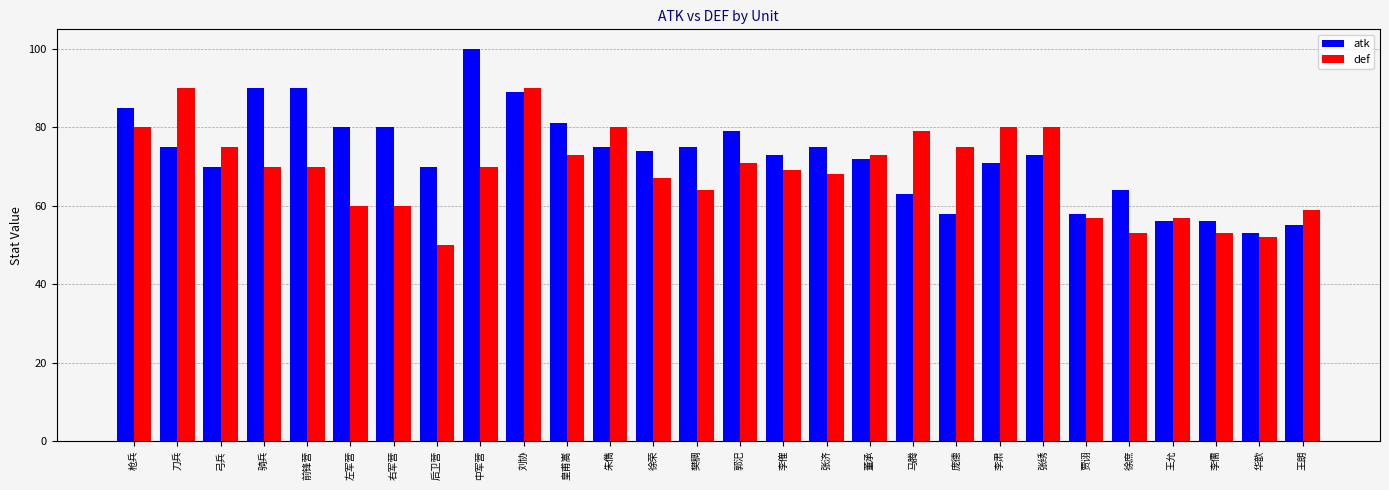

What is the spread (max minus min) of values at 张绣?

7